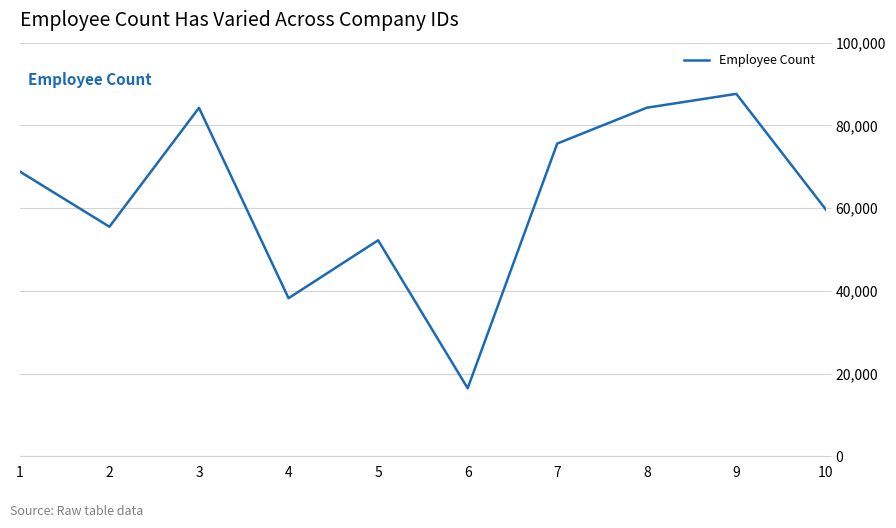

How many series are shown in this chart?

1